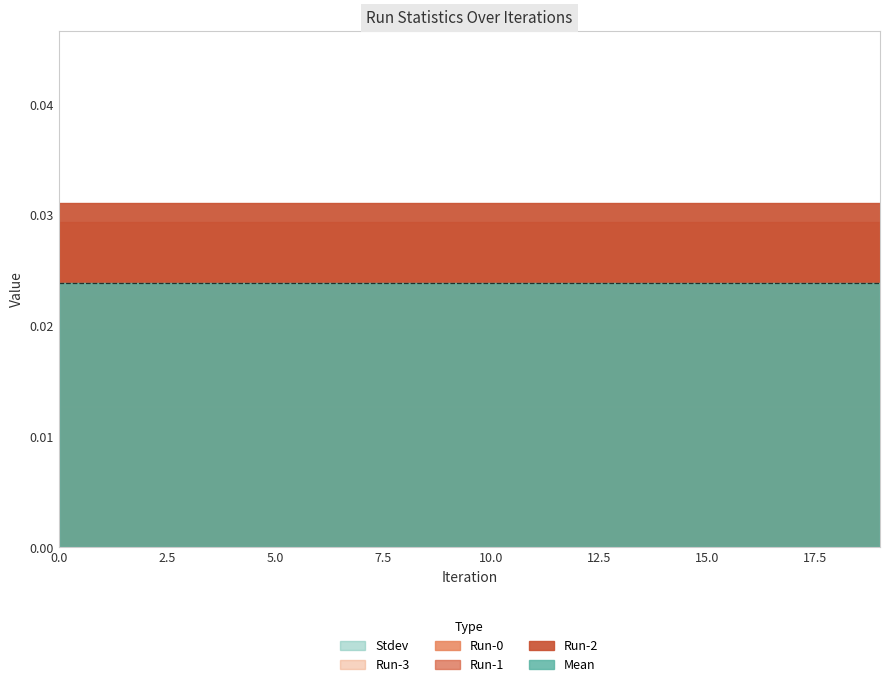

True or false: Run-2 has a value of 0.1 at 12.

False